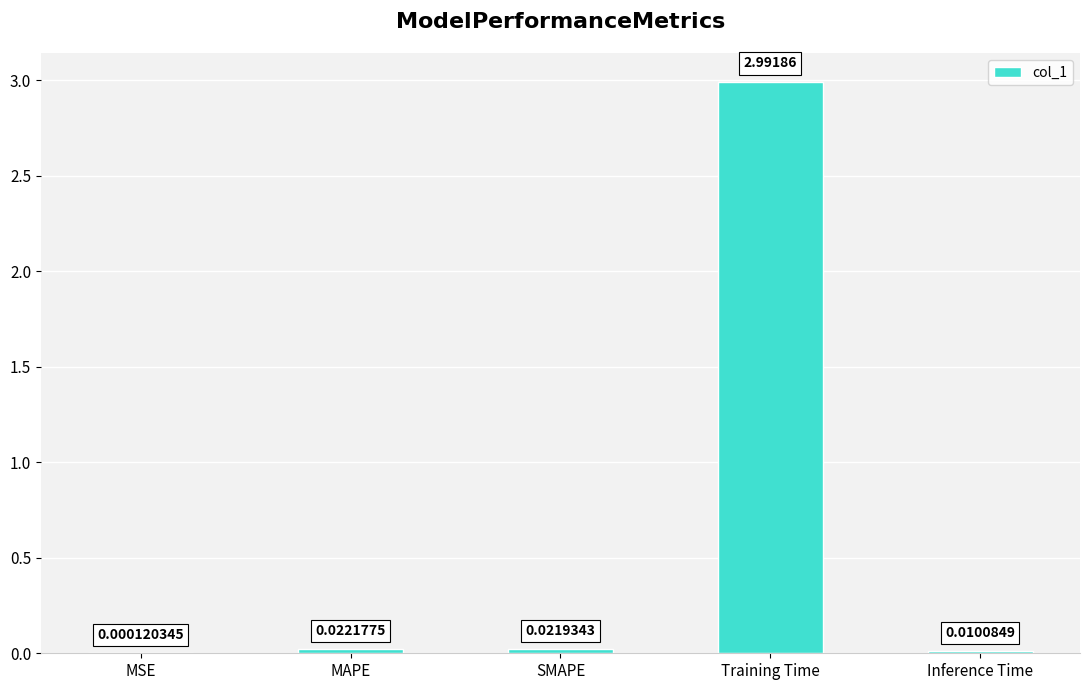

What is the sum of all values?

3.0